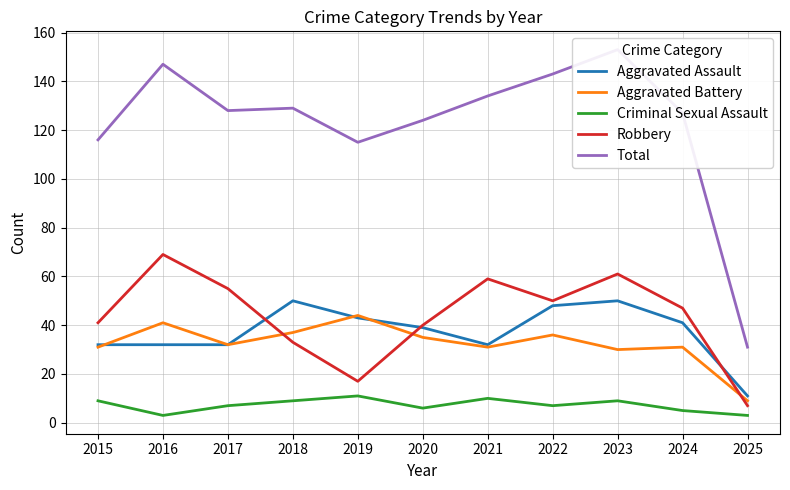

Reading right to left, transcribe all the data shown in this chart.

Aggravated Assault: 2025=11	2024=41	2023=50	2022=48	2021=32	2020=39	2019=43	2018=50	2017=32	2016=32	2015=32
Aggravated Battery: 2025=9	2024=31	2023=30	2022=36	2021=31	2020=35	2019=44	2018=37	2017=32	2016=41	2015=31
Criminal Sexual Assault: 2025=3	2024=5	2023=9	2022=7	2021=10	2020=6	2019=11	2018=9	2017=7	2016=3	2015=9
Robbery: 2025=7	2024=47	2023=61	2022=50	2021=59	2020=40	2019=17	2018=33	2017=55	2016=69	2015=41
Total: 2025=31	2024=127	2023=153	2022=143	2021=134	2020=124	2019=115	2018=129	2017=128	2016=147	2015=116